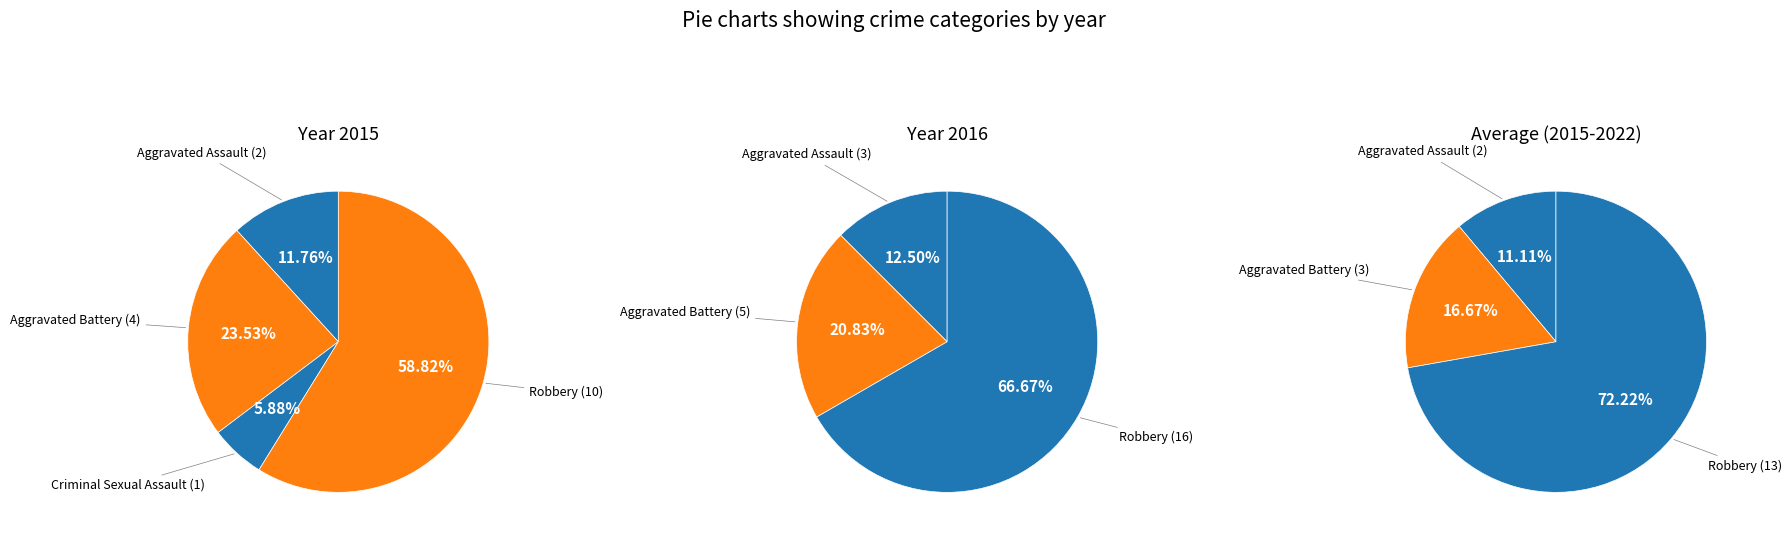

What is the smallest slice in the pie chart?

1